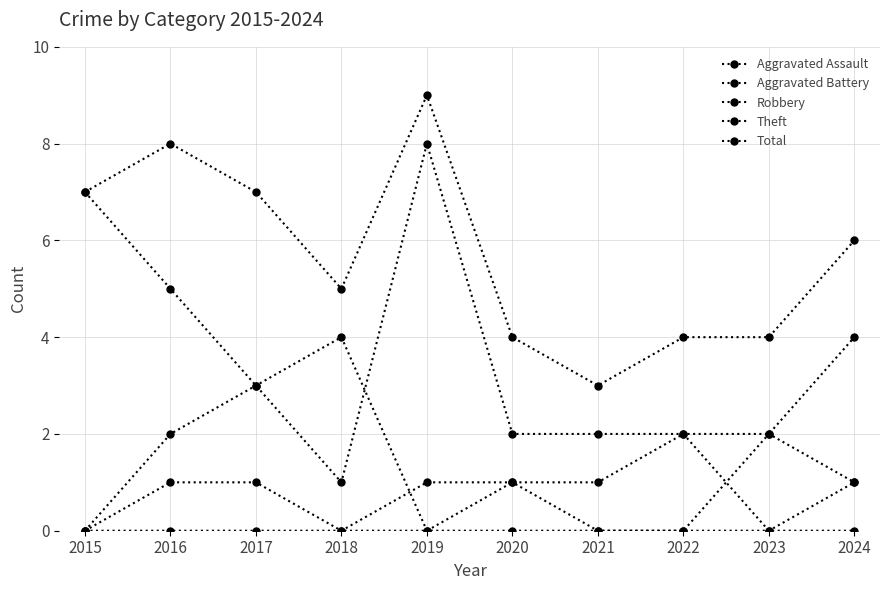

What is the difference between the maximum and minimum values in the Aggravated Battery series?

2